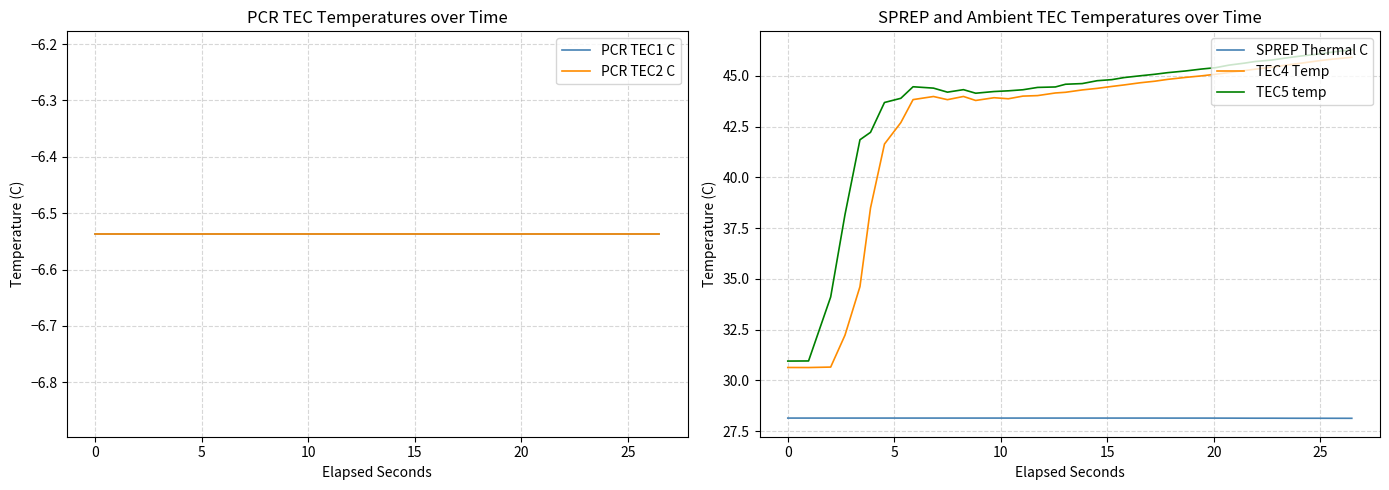

At how many categories does at least one series exceed 2?

38